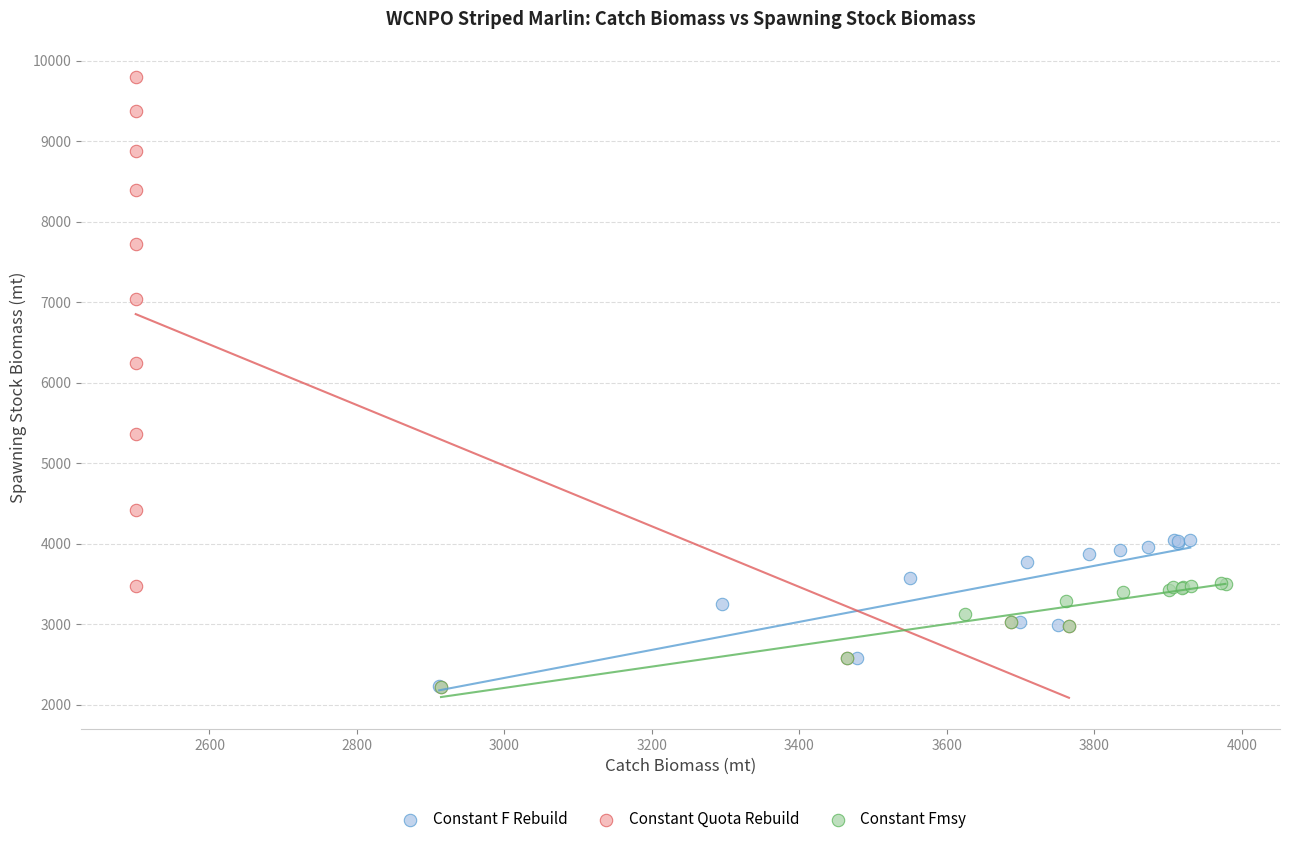

Which series has the largest Y range (max minus min)?

Constant Quota Rebuild